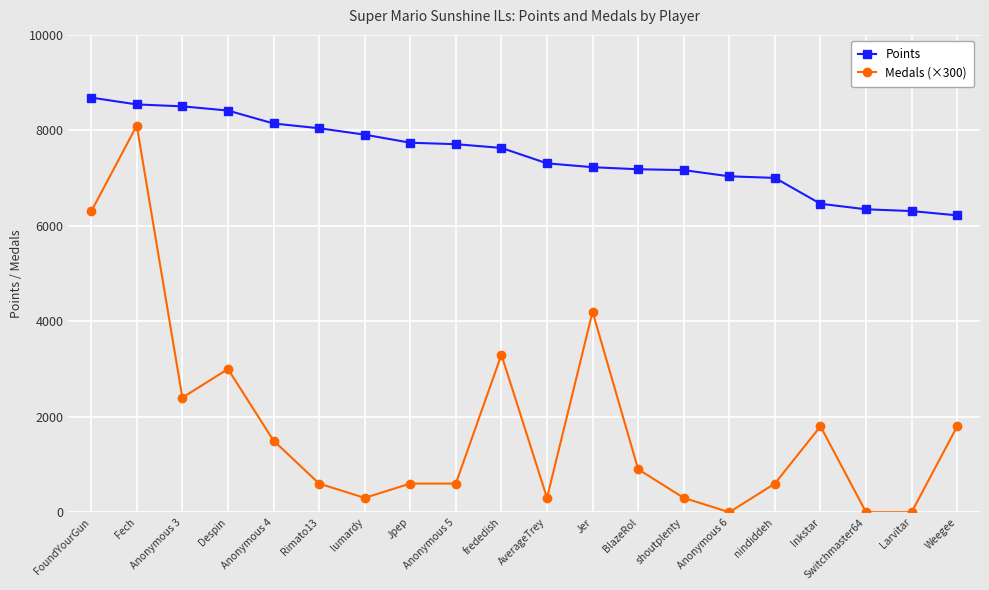

List the series in order of their peak value, lowest first.

Medals (×300), Points